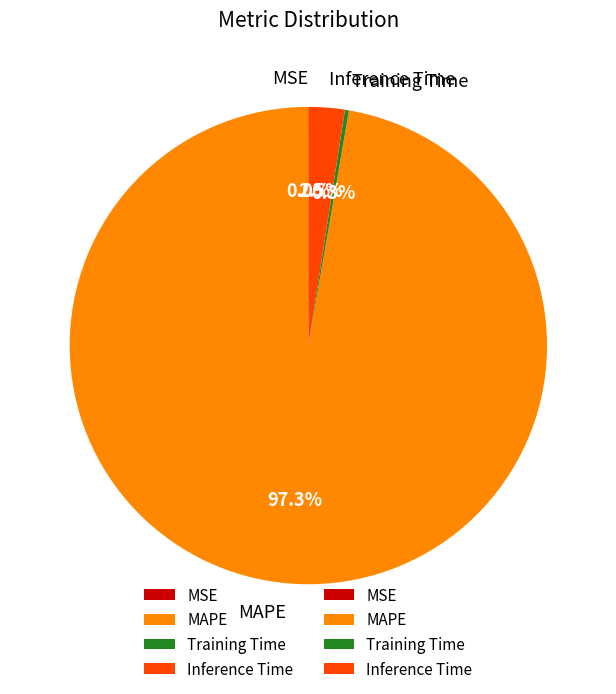

Which has a higher value, Inference Time or MAPE?

MAPE